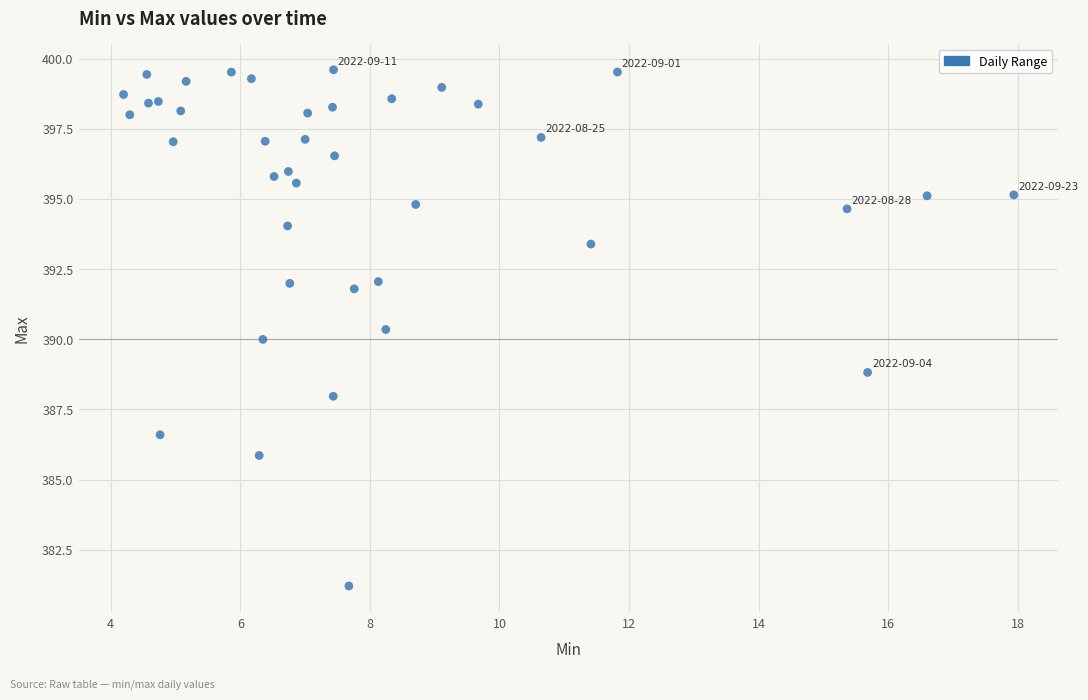

What is the range of Y values (max minus min)?

18.4